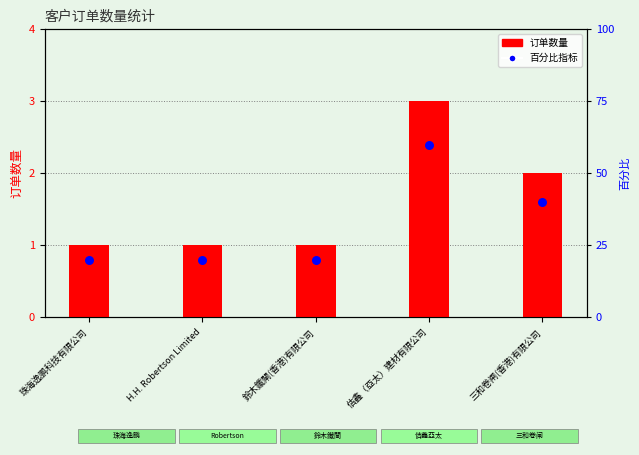

Which series has the widest spread of Y values?

百分比指标